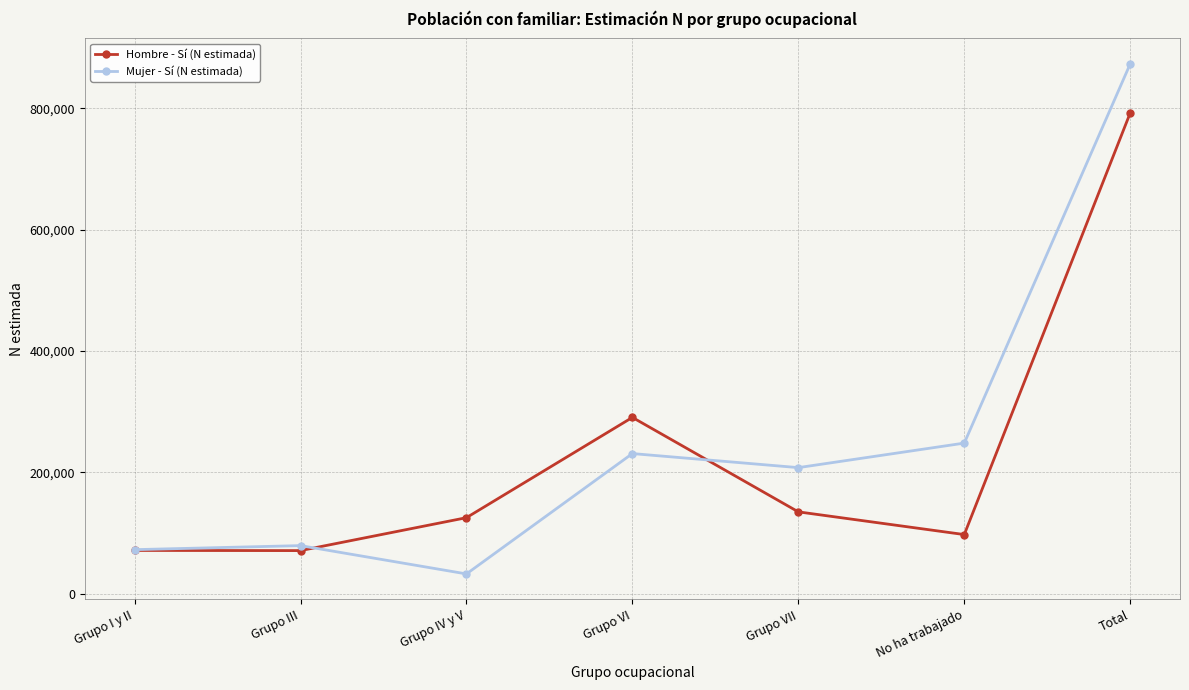

What is the difference between the second highest and minimum values in the Hombre - Sí (N estimada) series?

219389